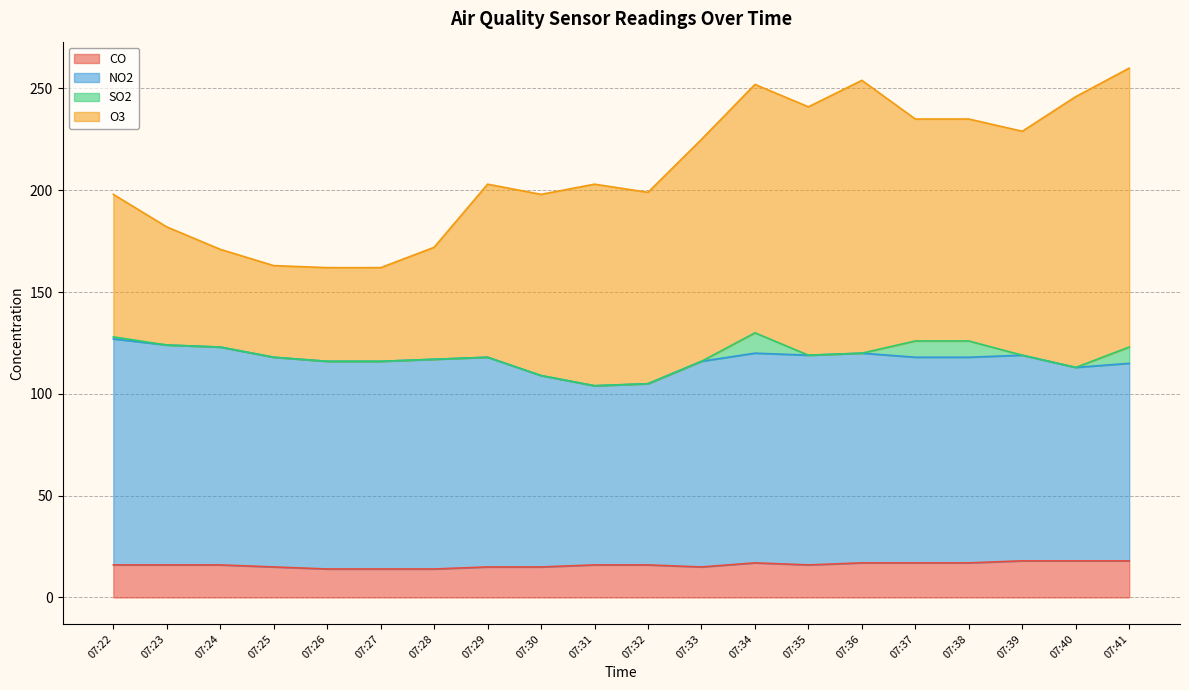

At how many categories does at least one series exceed 21?

20